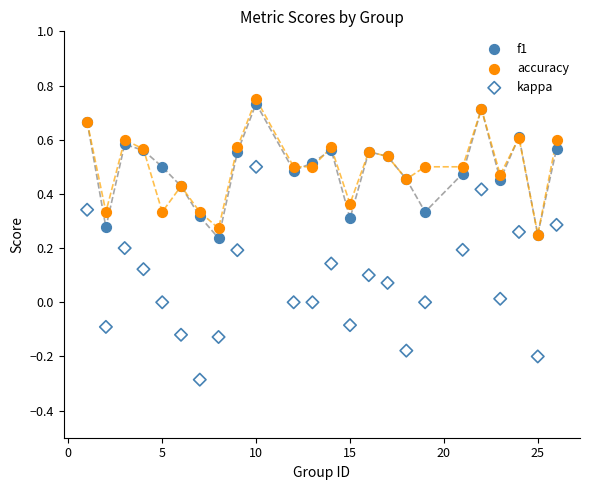

Which series has the largest Y range (max minus min)?

kappa